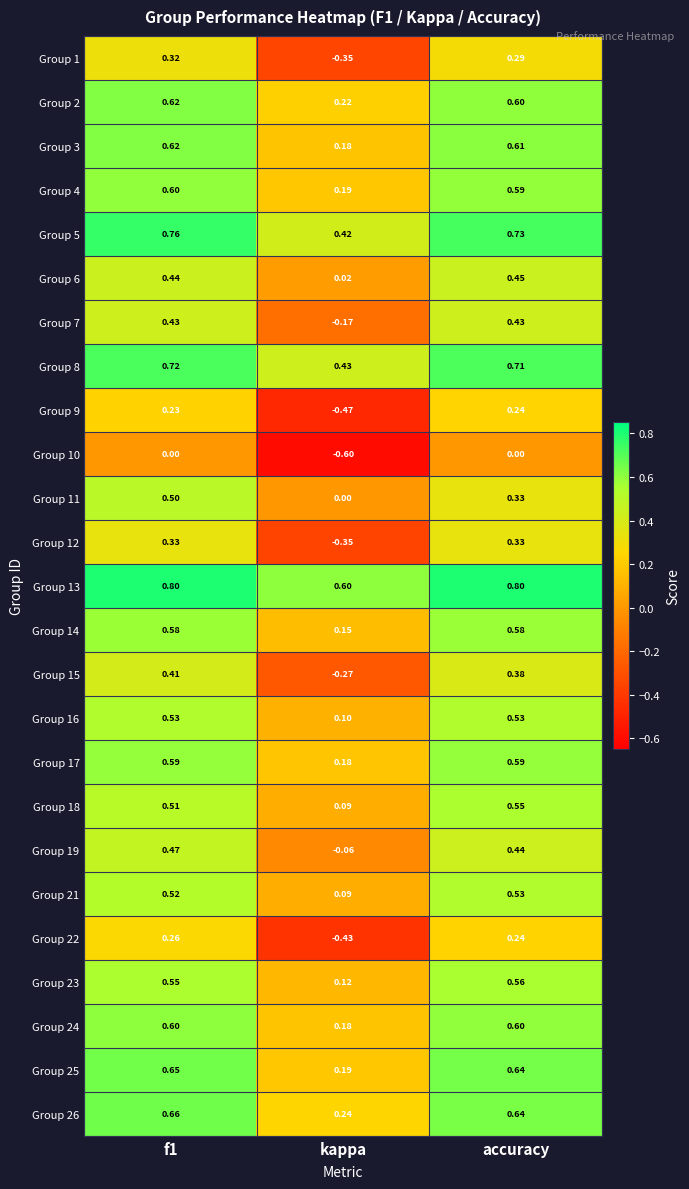

At which label does Group 6 reach its minimum?

kappa